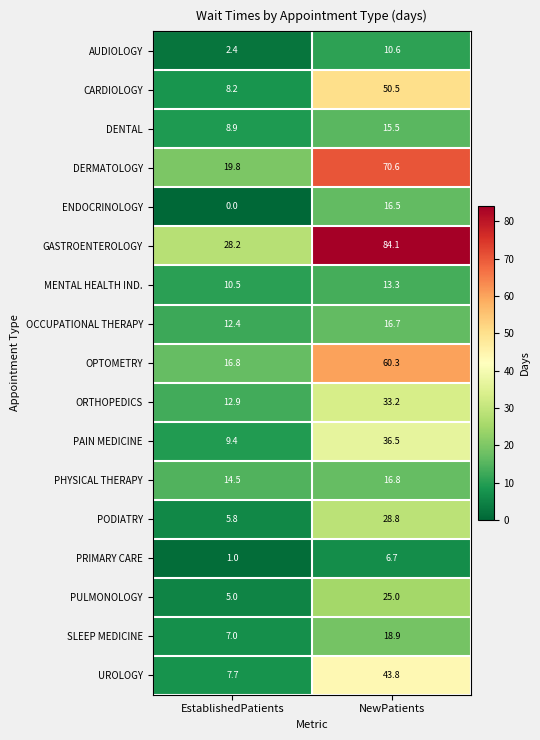

What is the average value of the PULMONOLOGY series?

15.0